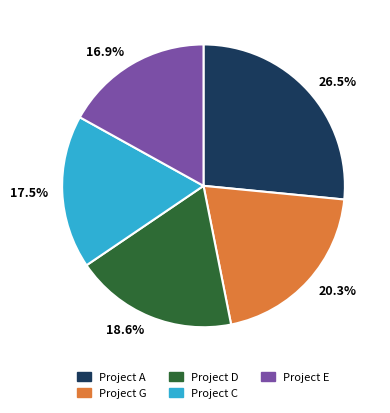

To the nearest percent, what is the difference between the largest and smallest slice percentages?

10%